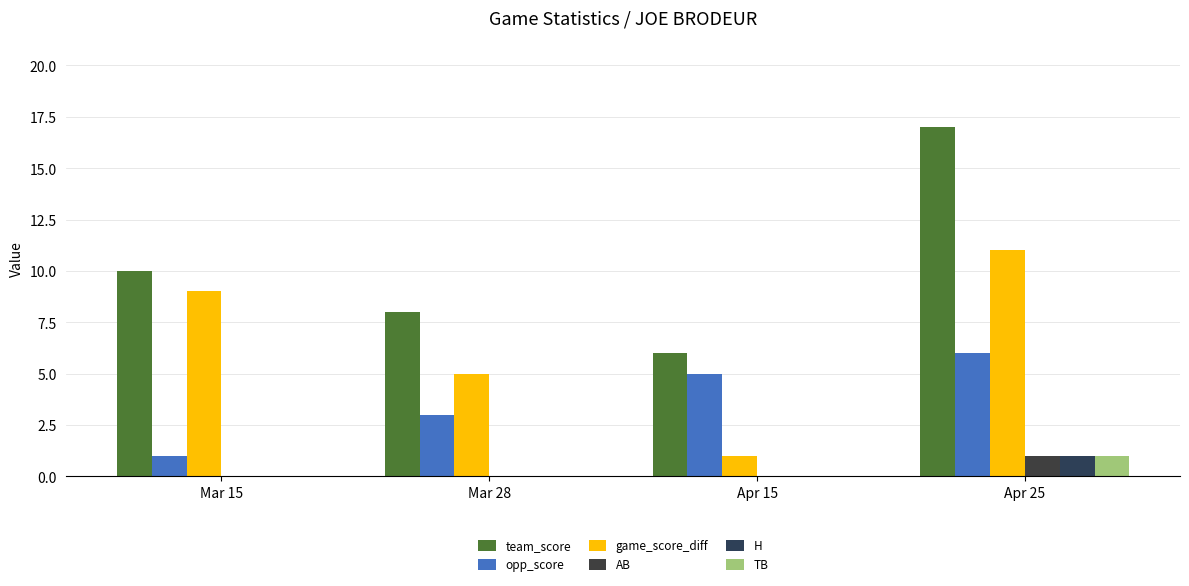

What is the label of the 3rd bar from the left?

Apr 15